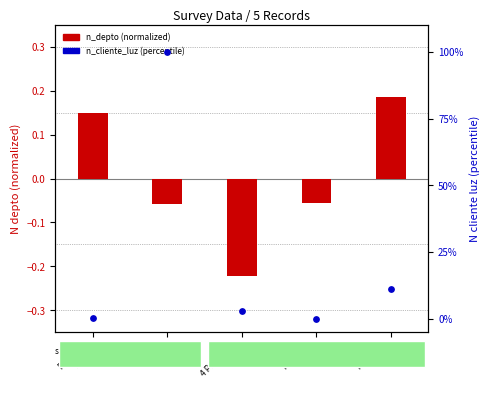

Between Portales
2800 and 4 Poniente
630, which is larger?

Portales
2800